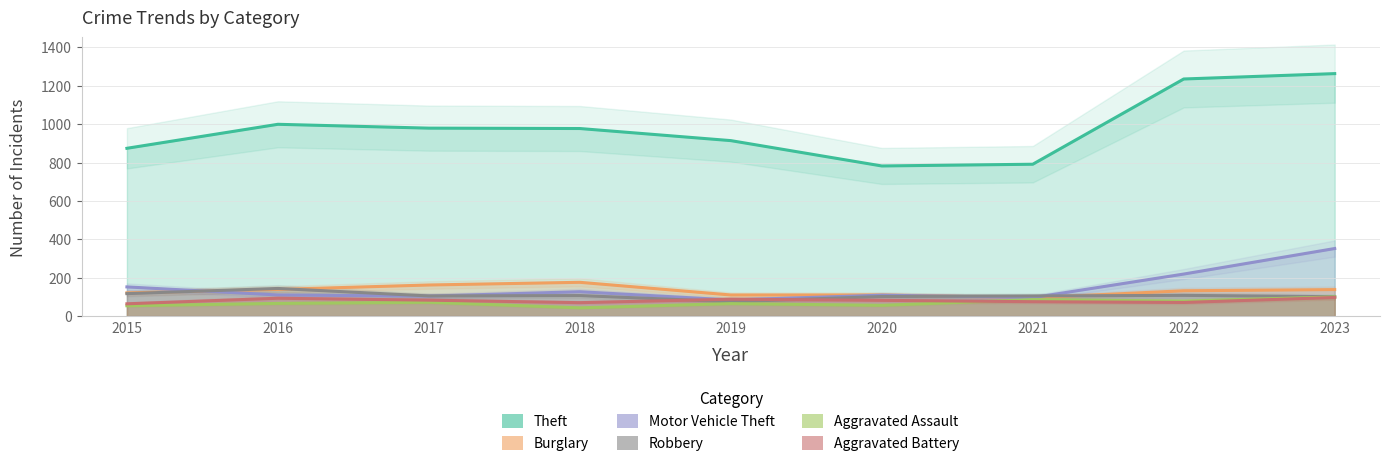

Rank the series at 2021 from lowest to highest value.

Aggravated Battery, Aggravated Assault, Burglary, Motor Vehicle Theft, Robbery, Theft